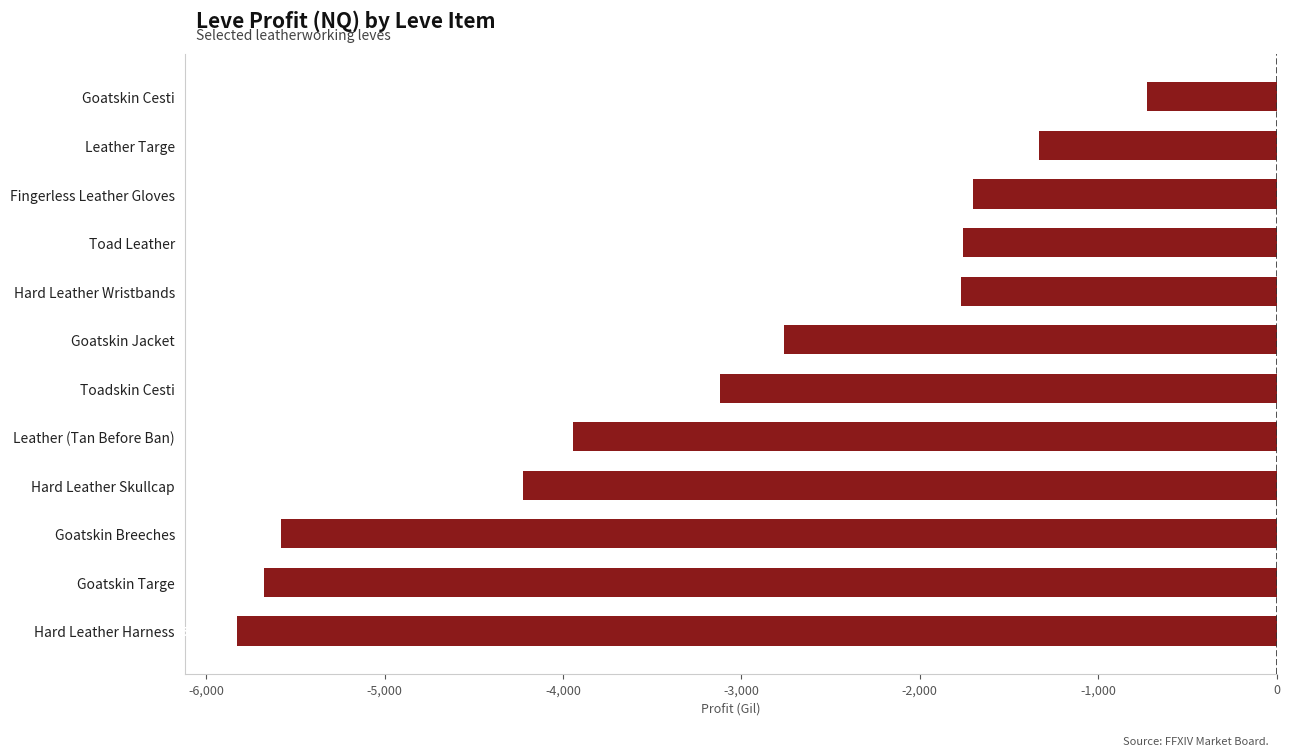

What is the minimum value shown in the chart?

-5830.0